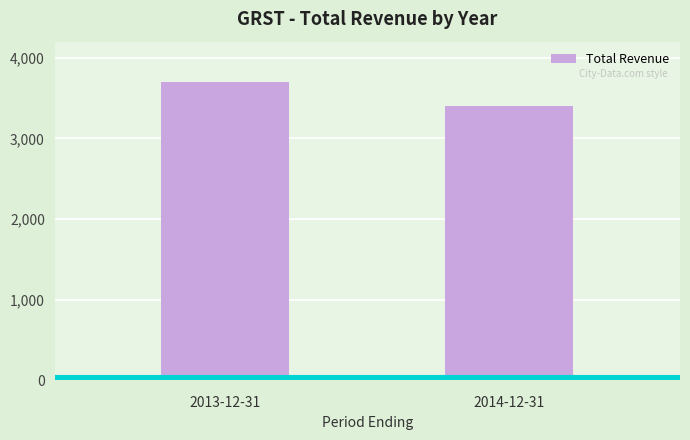

What is the greatest value displayed?

3700